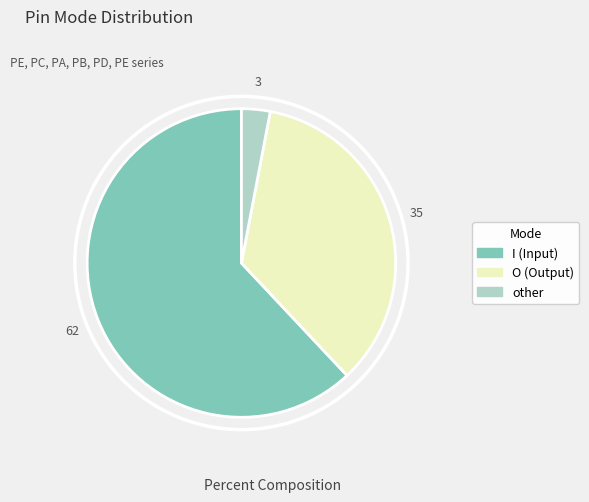

Combined, do O and I account for over 50%?

Yes